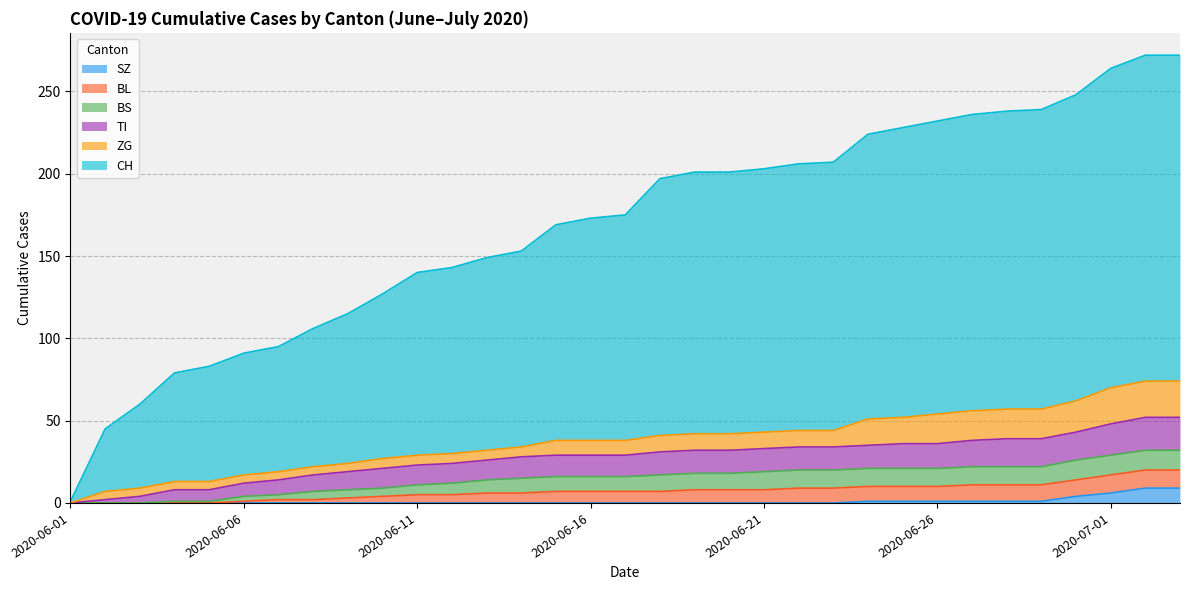

What is the difference between the TI values at 2020-06-01 and 2020-06-15?

13